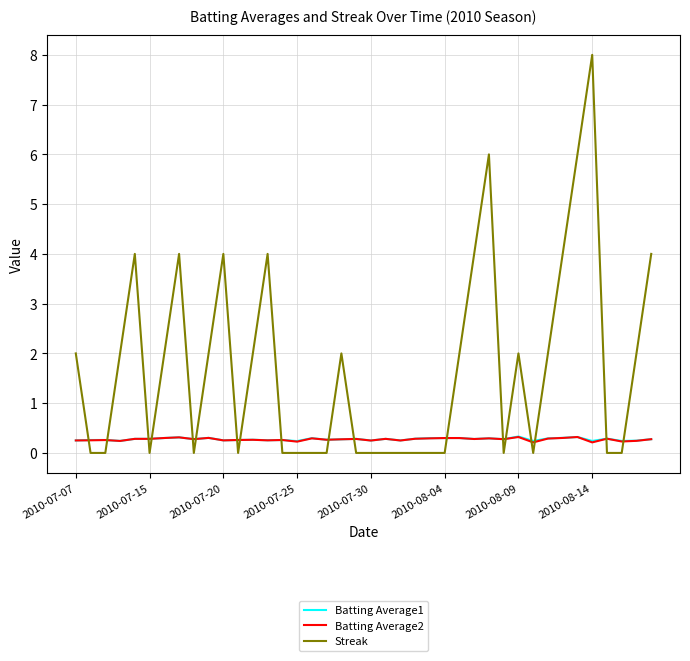

What is the maximum value shown in the chart?

8.0